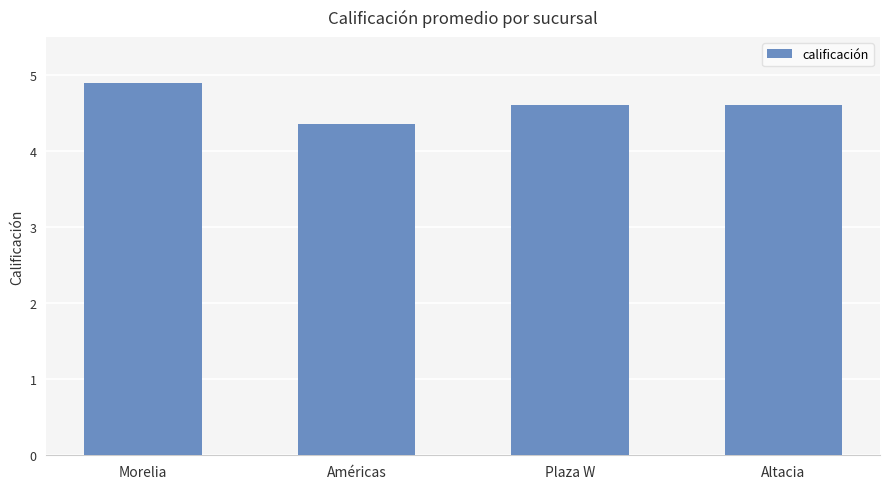

What is the label of the 3rd bar from the right?

Américas